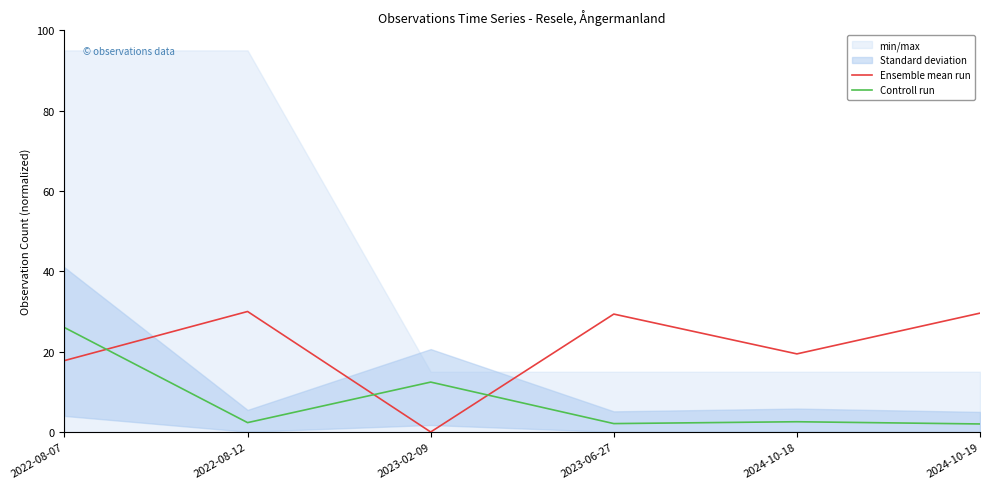

True or false: Ensemble mean run and Controll run intersect in this chart.

True